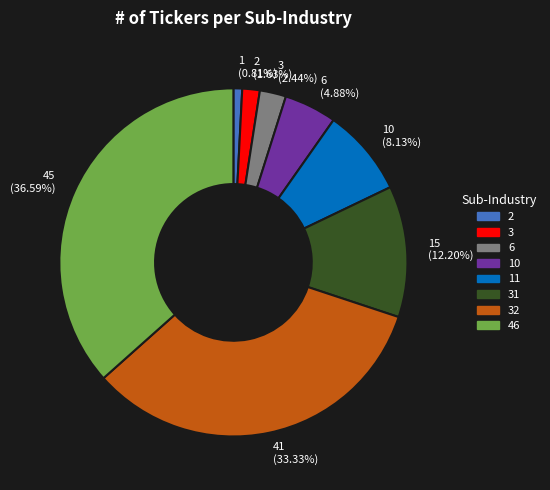

What is the smallest slice in the pie chart?

2